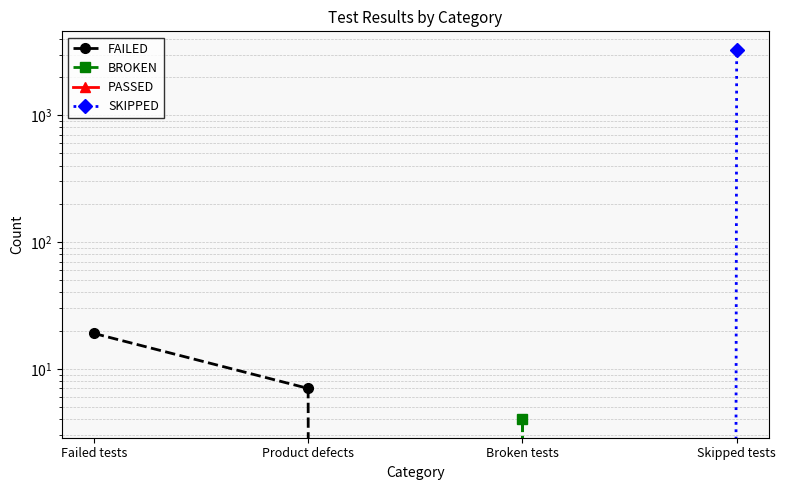

Reading left to right, what are all the values shown in this chart?

FAILED: Failed tests=19	Product defects=7	Broken tests=0	Skipped tests=0
BROKEN: Failed tests=0	Product defects=0	Broken tests=4	Skipped tests=0
PASSED: Failed tests=0	Product defects=0	Broken tests=0	Skipped tests=0
SKIPPED: Failed tests=0	Product defects=0	Broken tests=0	Skipped tests=3268